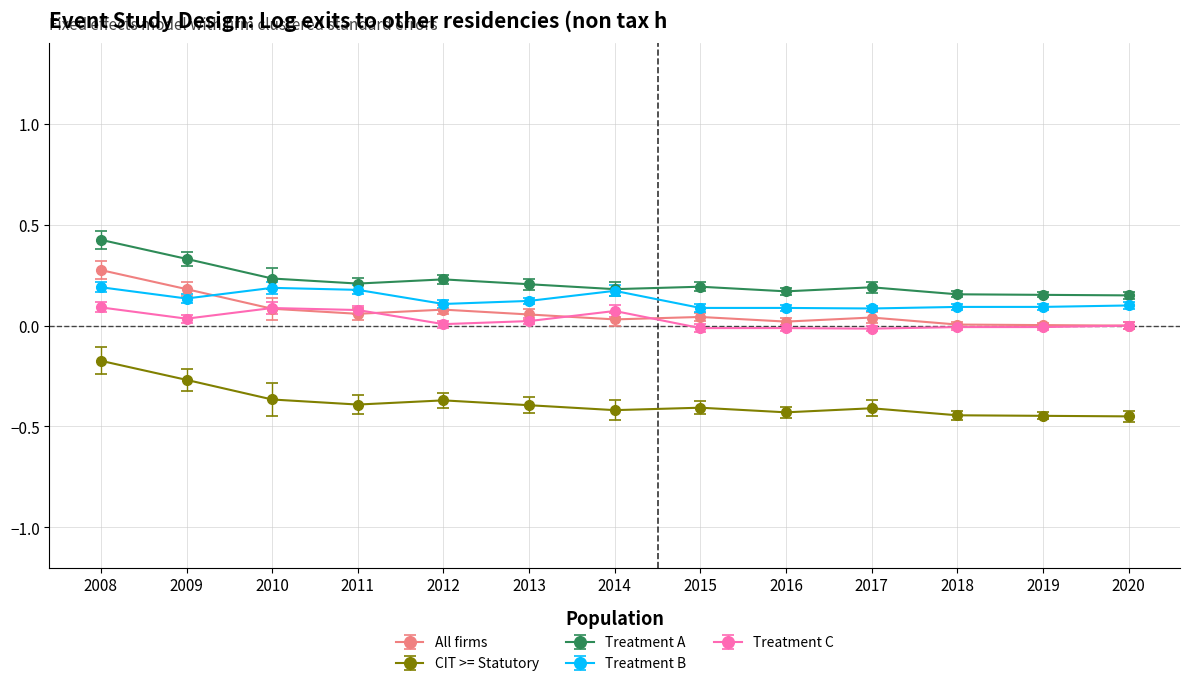

True or false: Treatment C and Treatment B intersect in this chart.

False